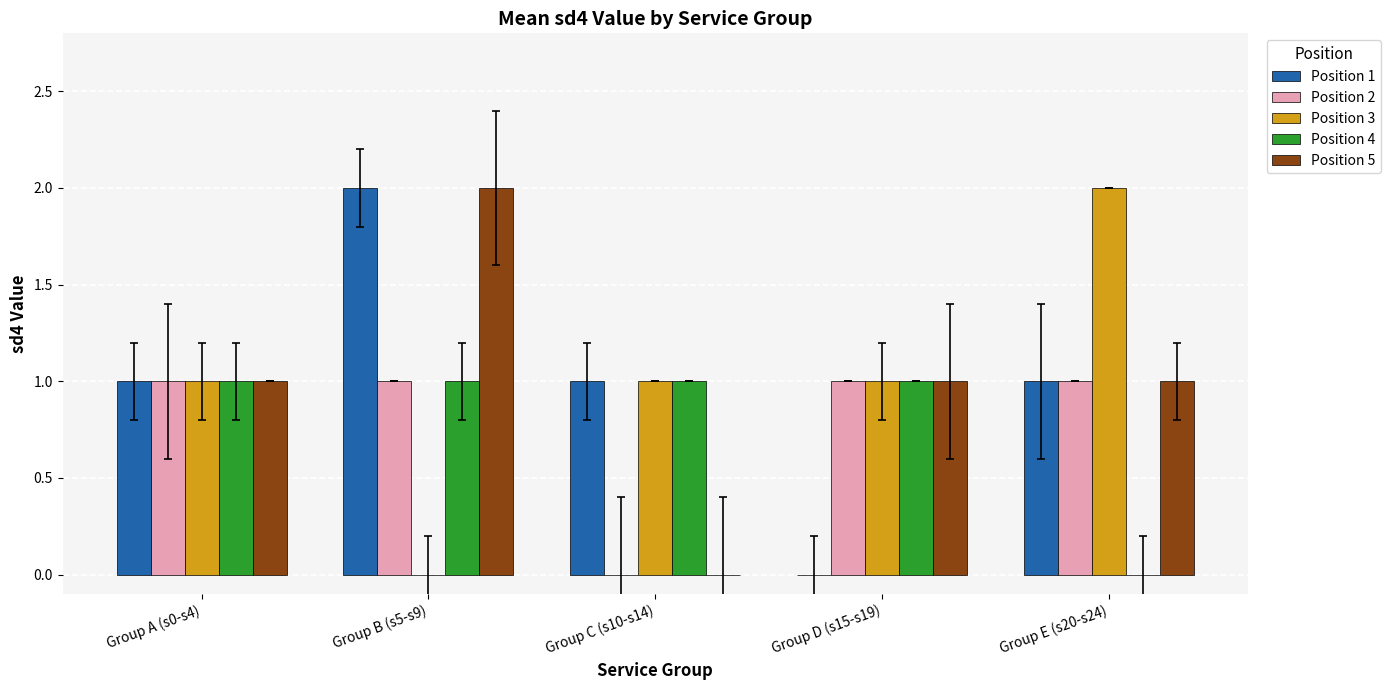

The Position 1 series shows 1 at Group C (s10-s14). True or false?

True